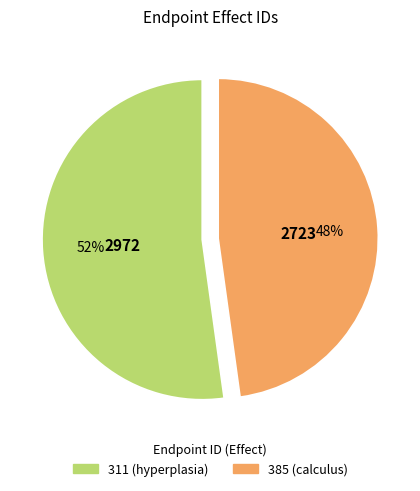

Rank the categories by value from highest to lowest.

311 (hyperplasia), 385 (calculus)